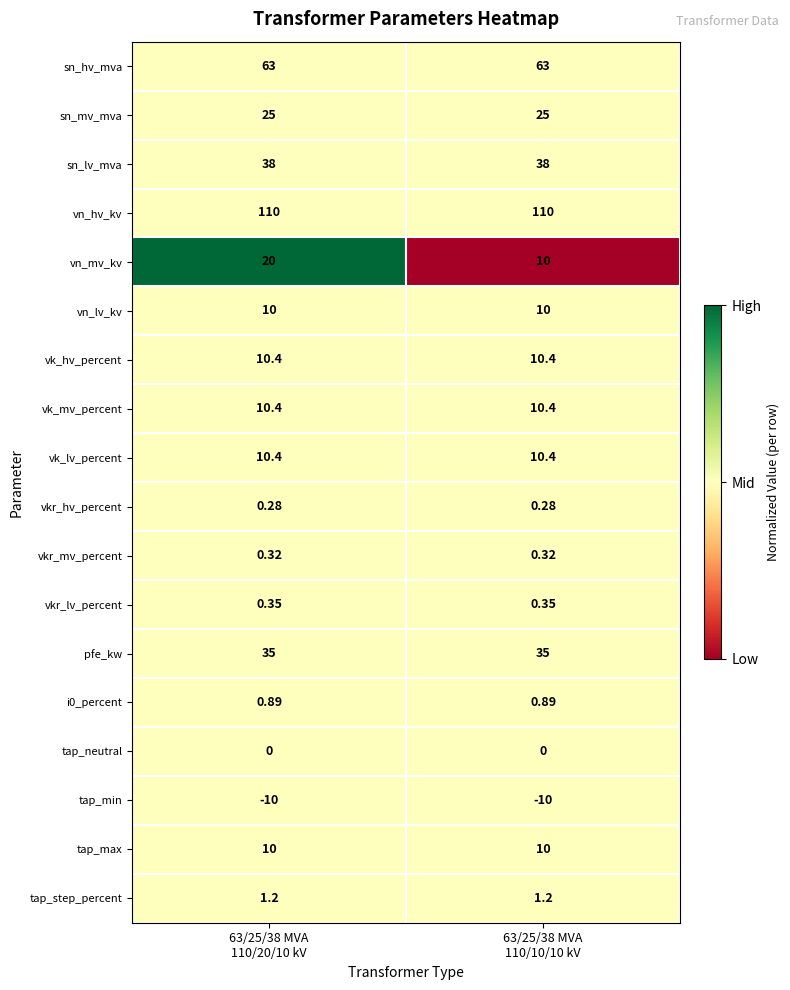

Which series has the widest spread of values?

vn_mv_kv